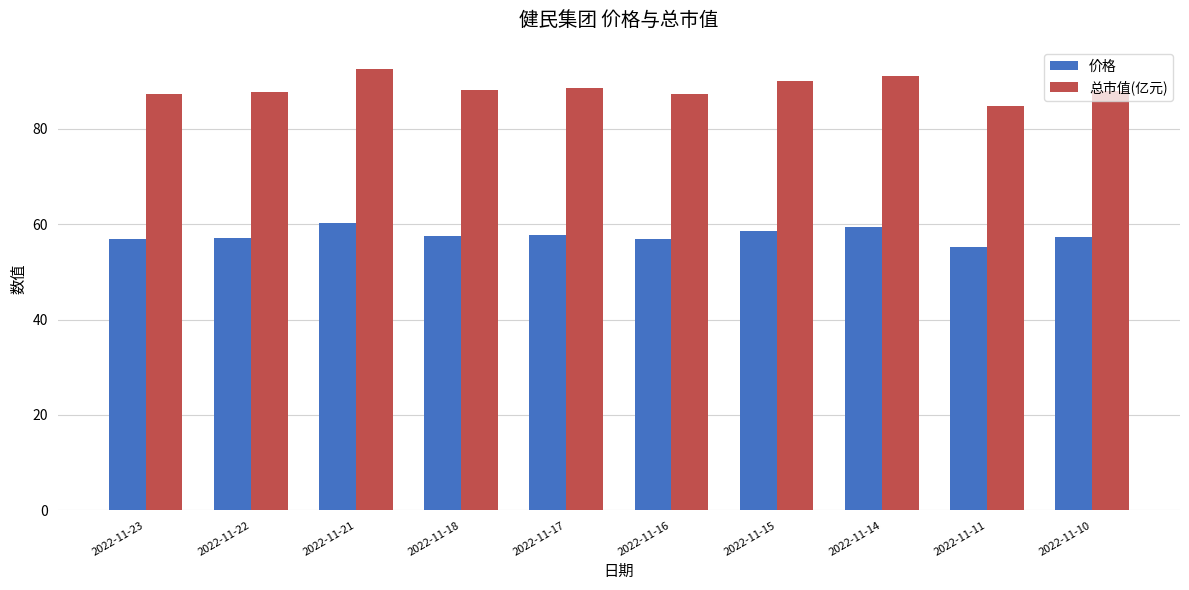

List the series in order of their peak value, highest first.

总市值(亿元), 价格